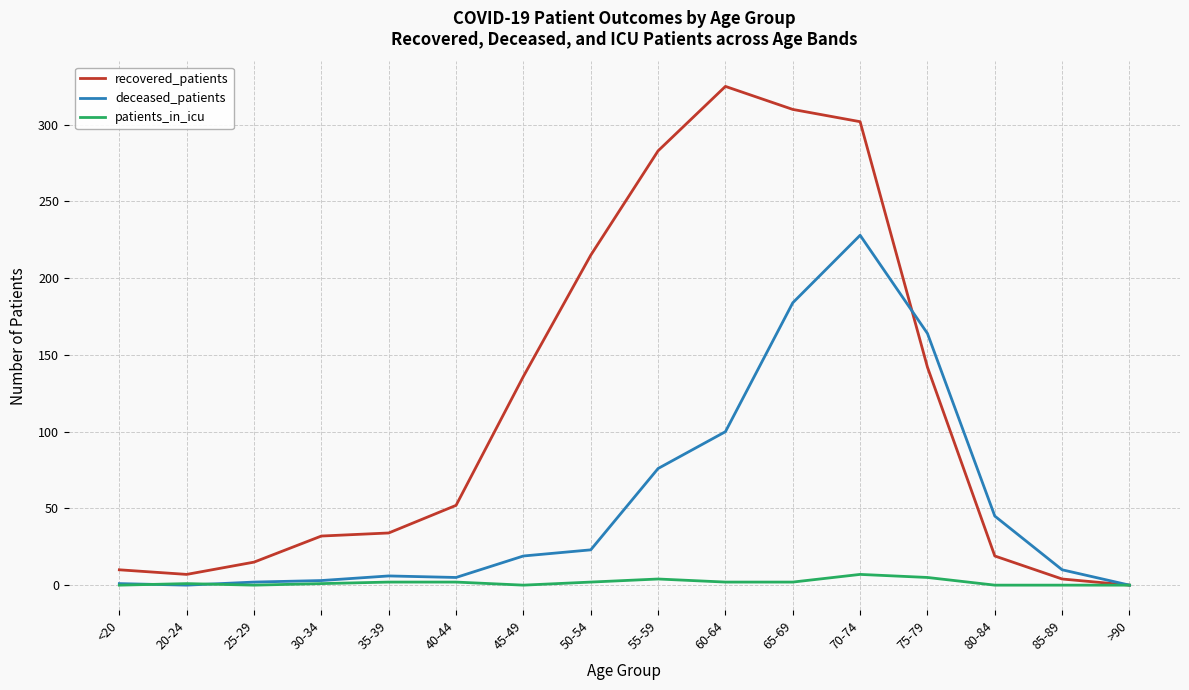

Between 80-84 and 85-89, which series saw the biggest shift?

deceased_patients